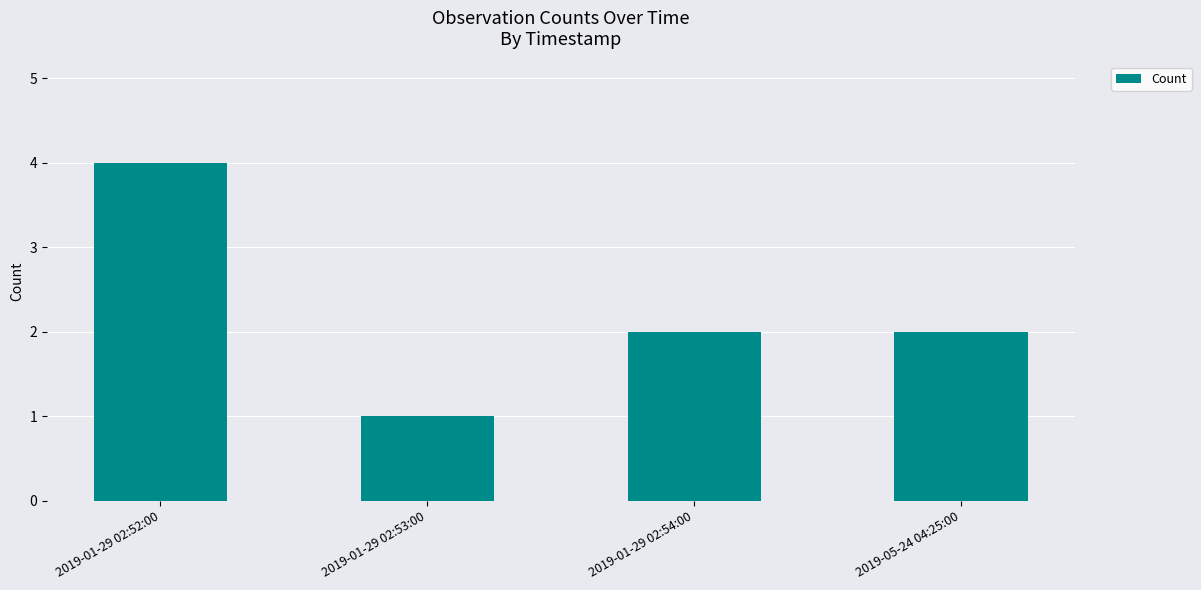

How many bars are there in total?

4